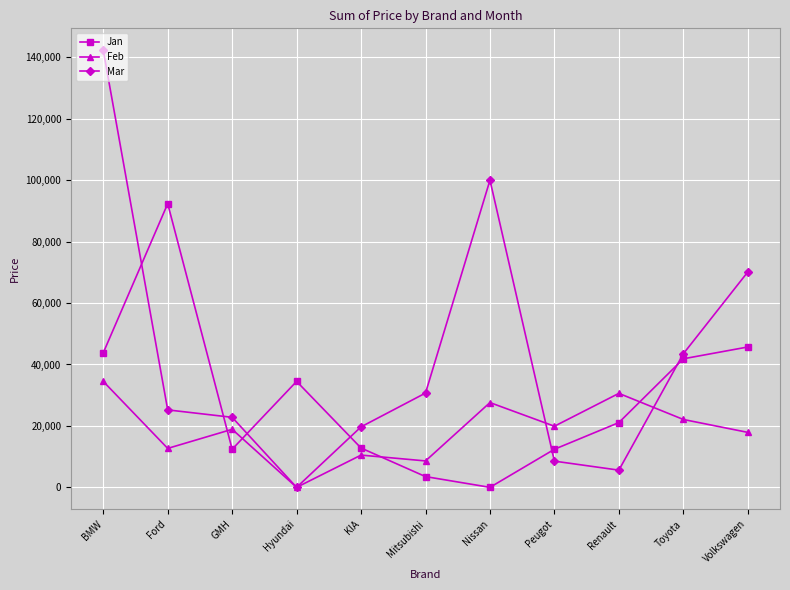

True or false: Jan has more than 0 points higher than both neighbors.

True